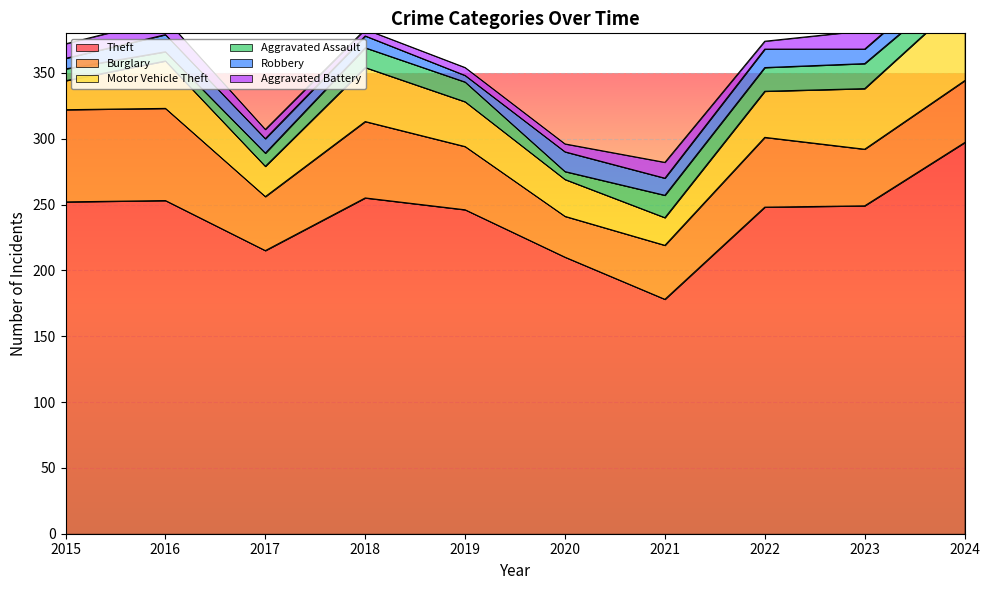

True or false: Aggravated Assault and Robbery intersect in this chart.

True